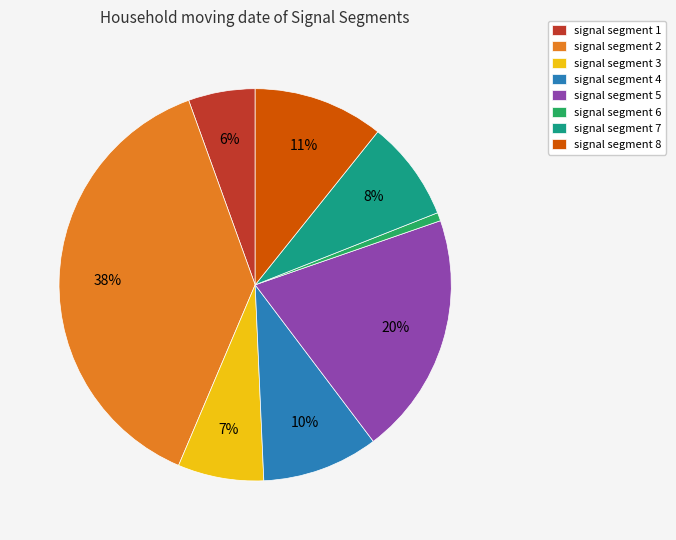

Which slice is the smallest?

signal segment 6